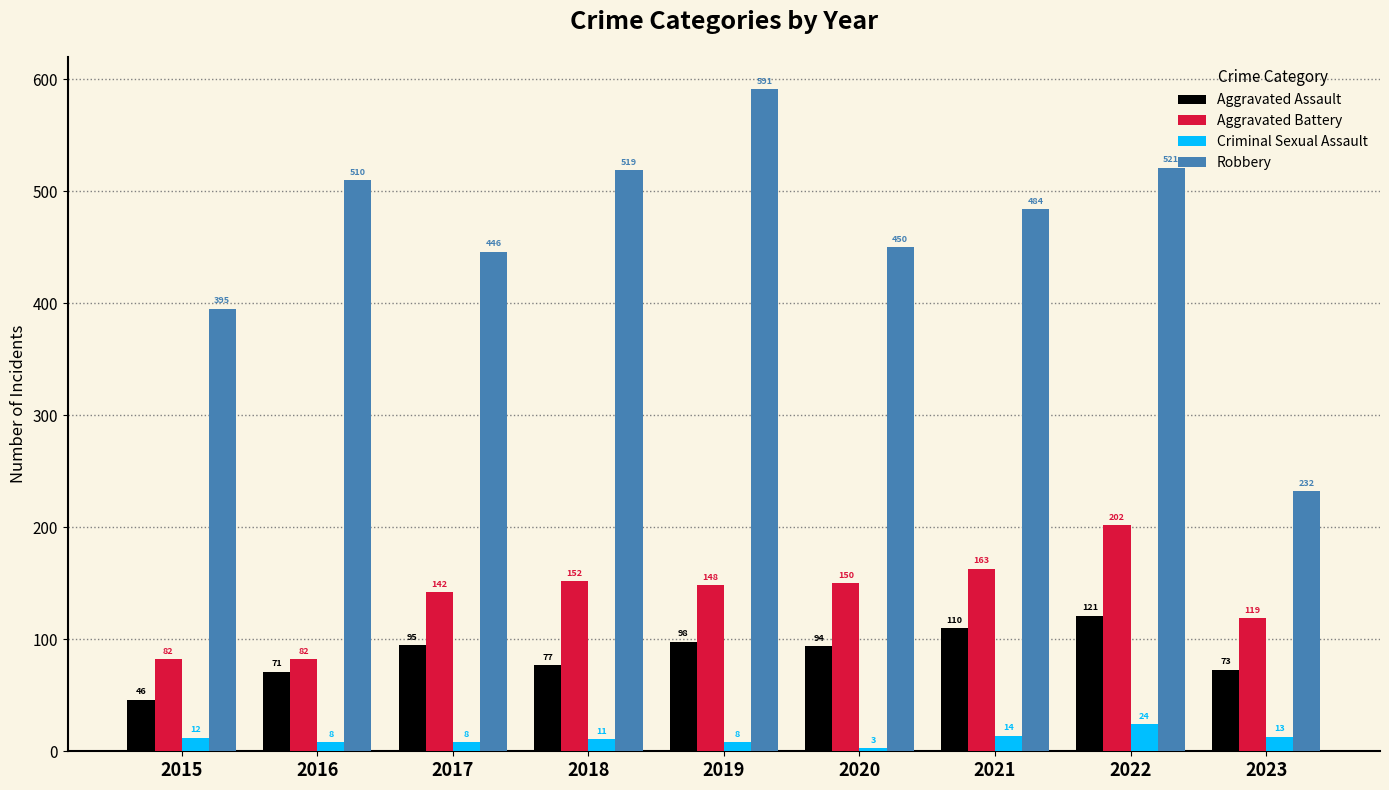

What is the difference between the maximum and minimum values in the Aggravated Assault series?

75